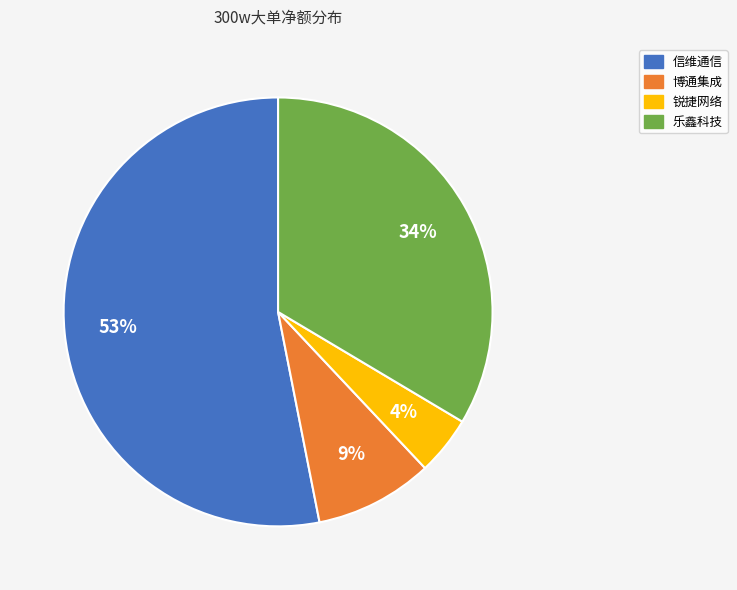

Is the sum of 乐鑫科技 and 锐捷网络 greater than half?

No